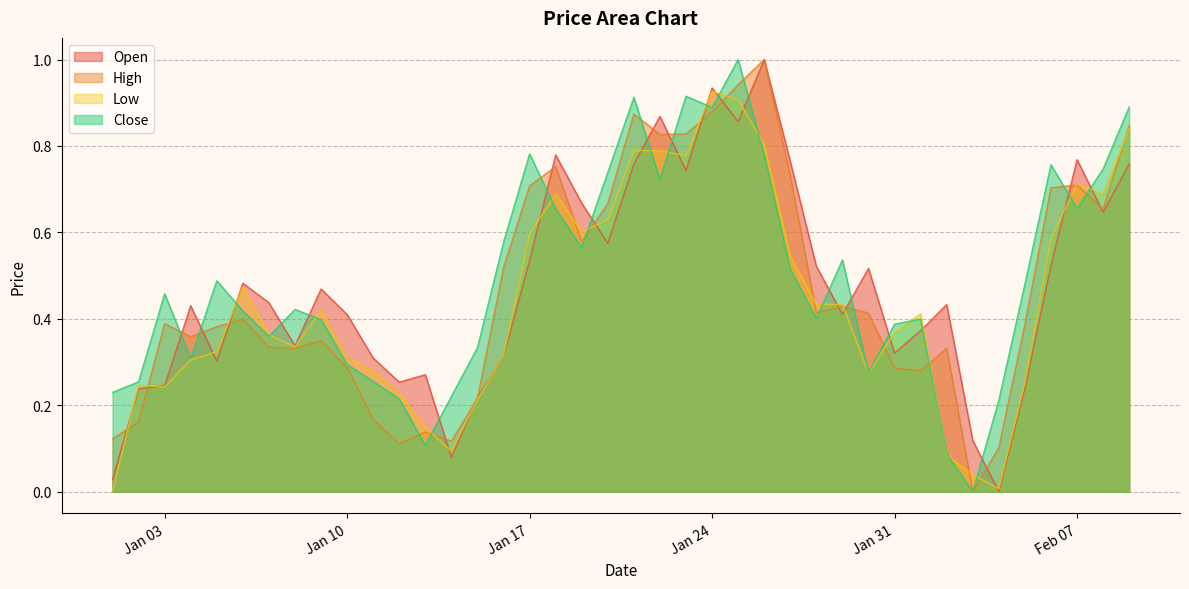

Which series ends up on top after the final intersection of Close and Open?

Close